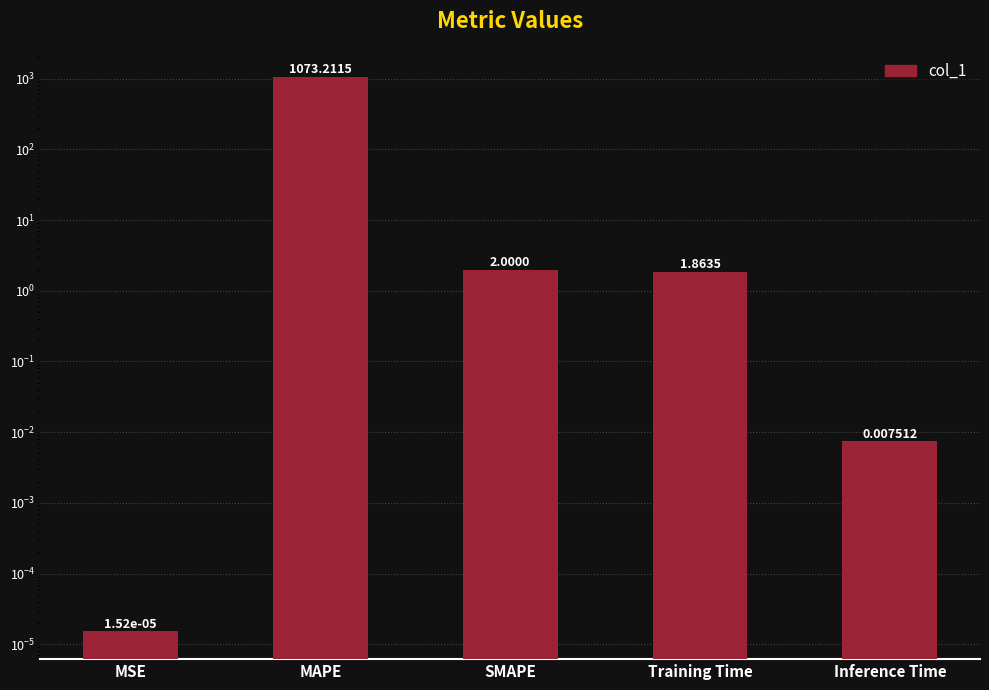

At which label does the data first exceed 1?

MAPE